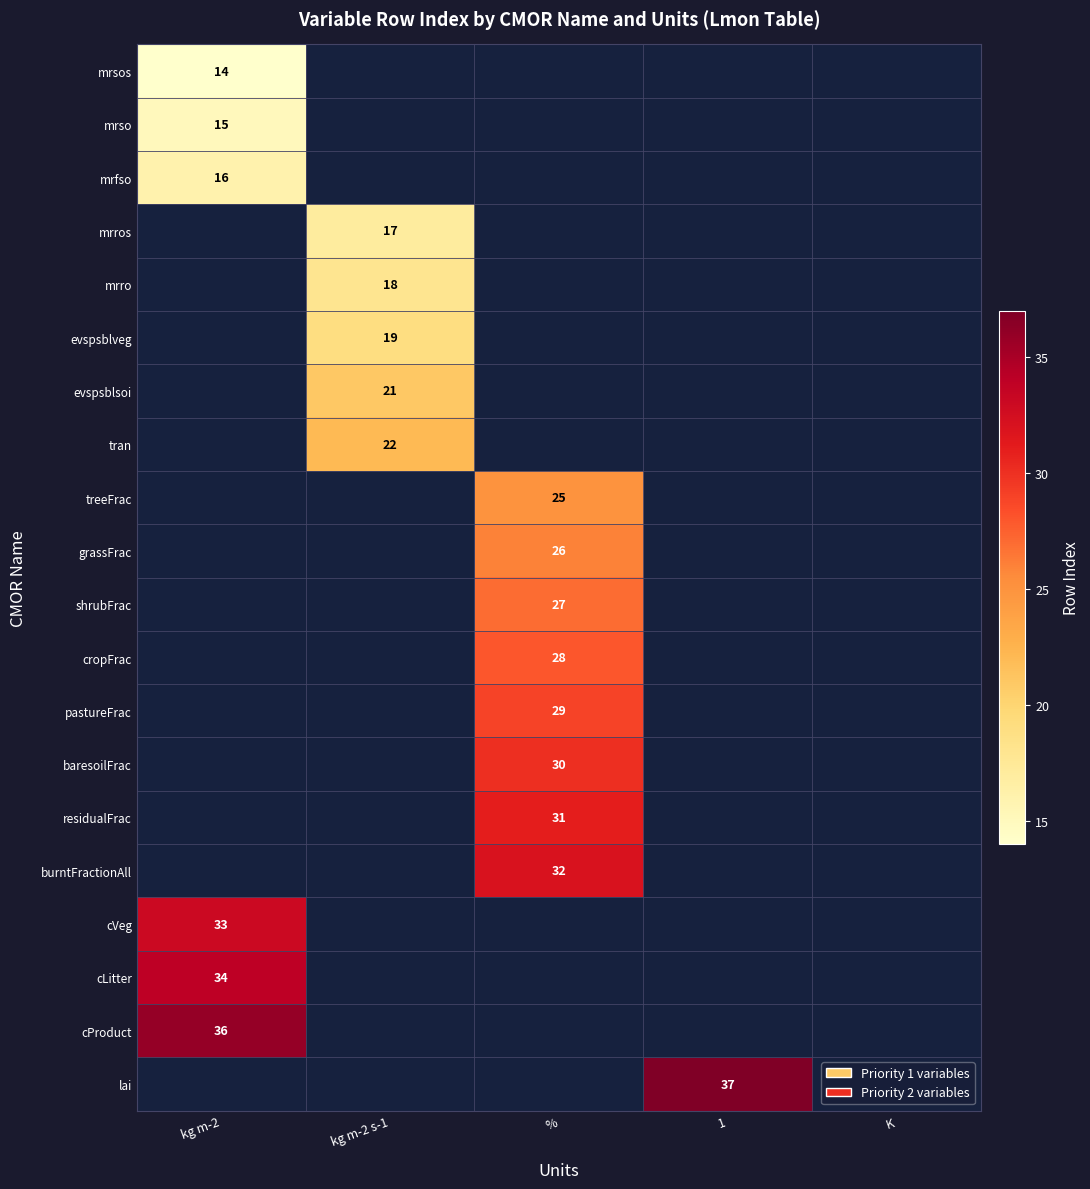

Is it true that mrso equals 15 at kg m-2?

True